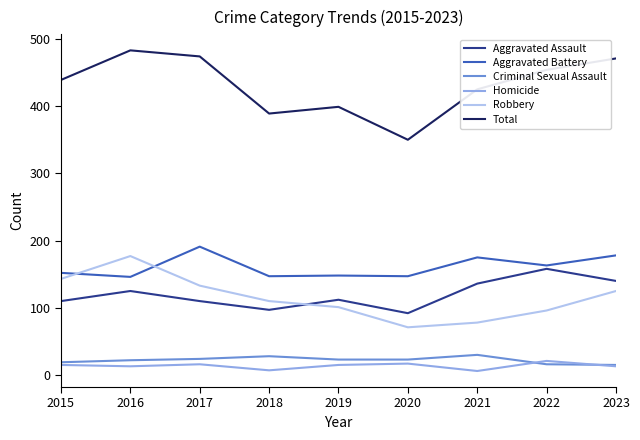

What are all the series names shown in the legend?

Aggravated Assault, Aggravated Battery, Criminal Sexual Assault, Homicide, Robbery, Total